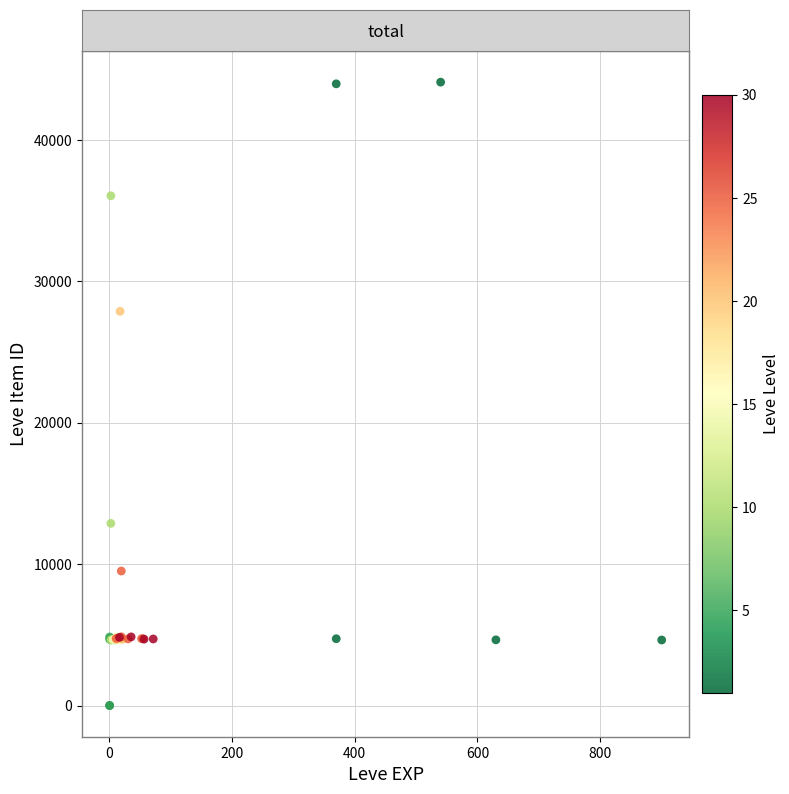

What Y value in the scatter plot is closest to 22048?

27884